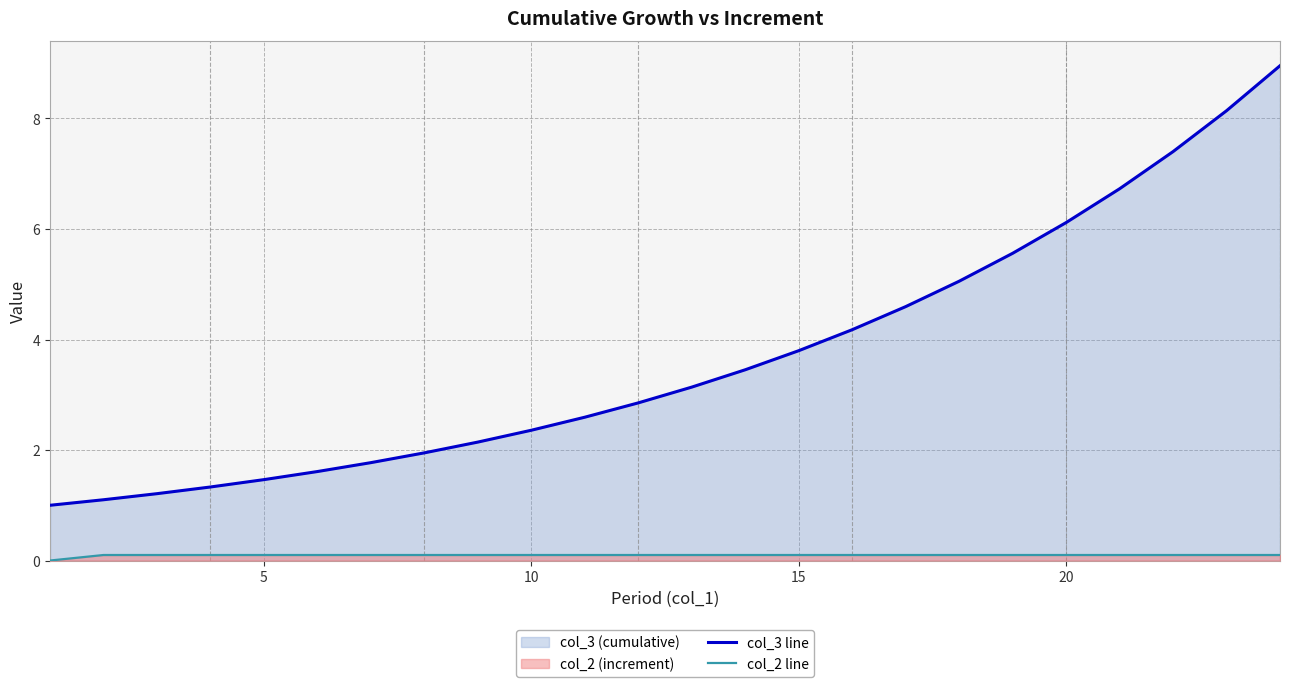

Which series has the widest spread of values?

col_3 line